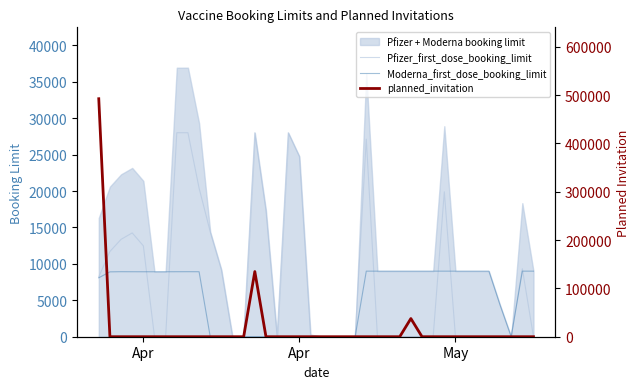

What is the average value of the planned_invitation series?

16627.6